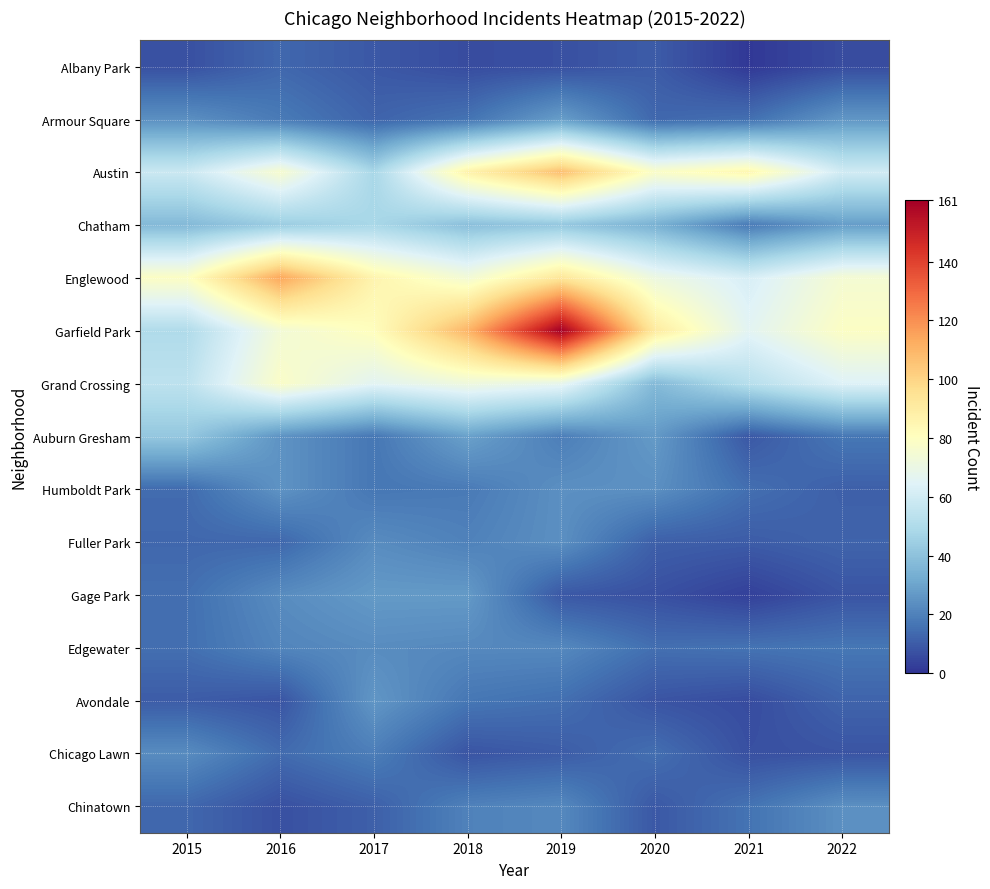

At which category is the sum across all series the highest?

2019